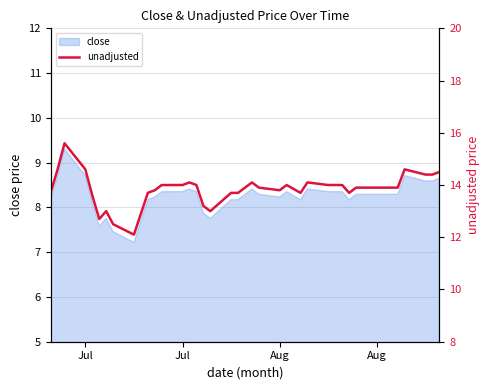

What is the difference between the second highest and second lowest values?

2.1